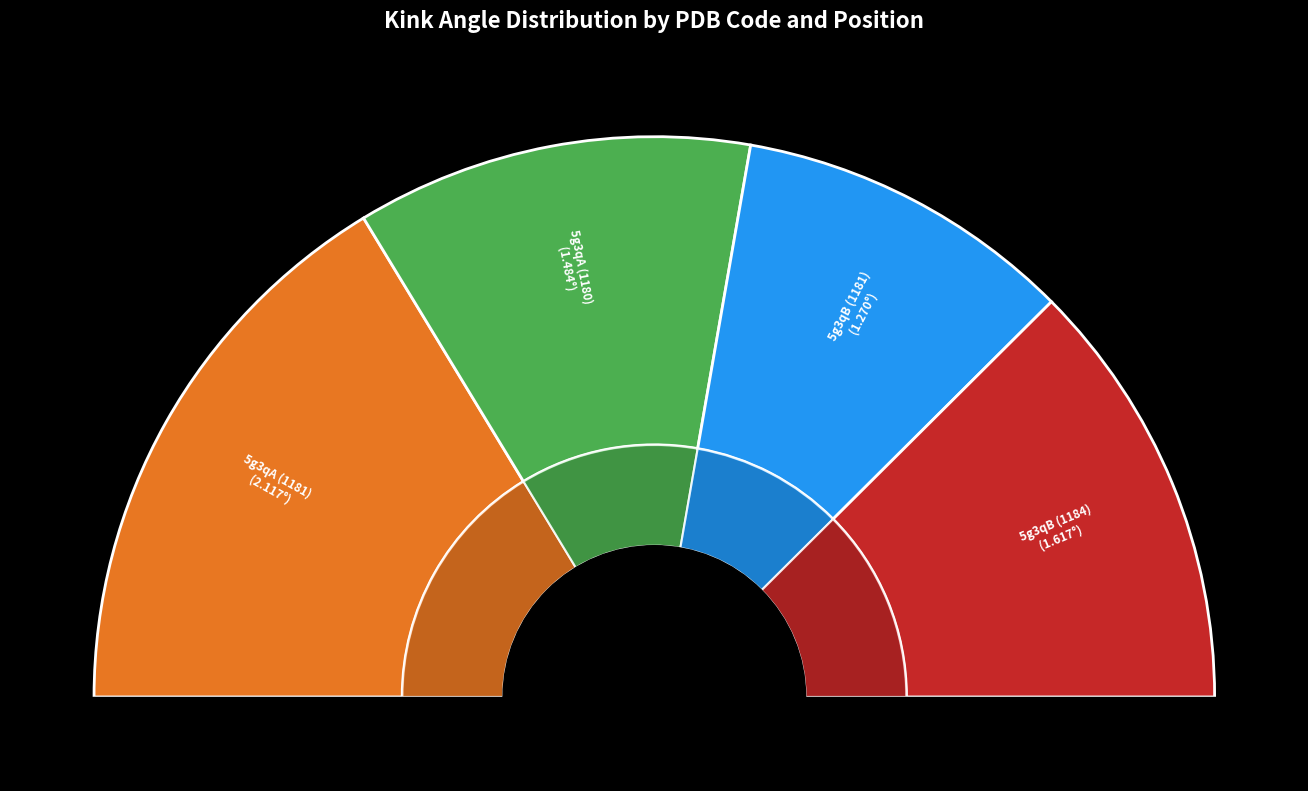

To the nearest percent, what is the average slice percentage?

25%